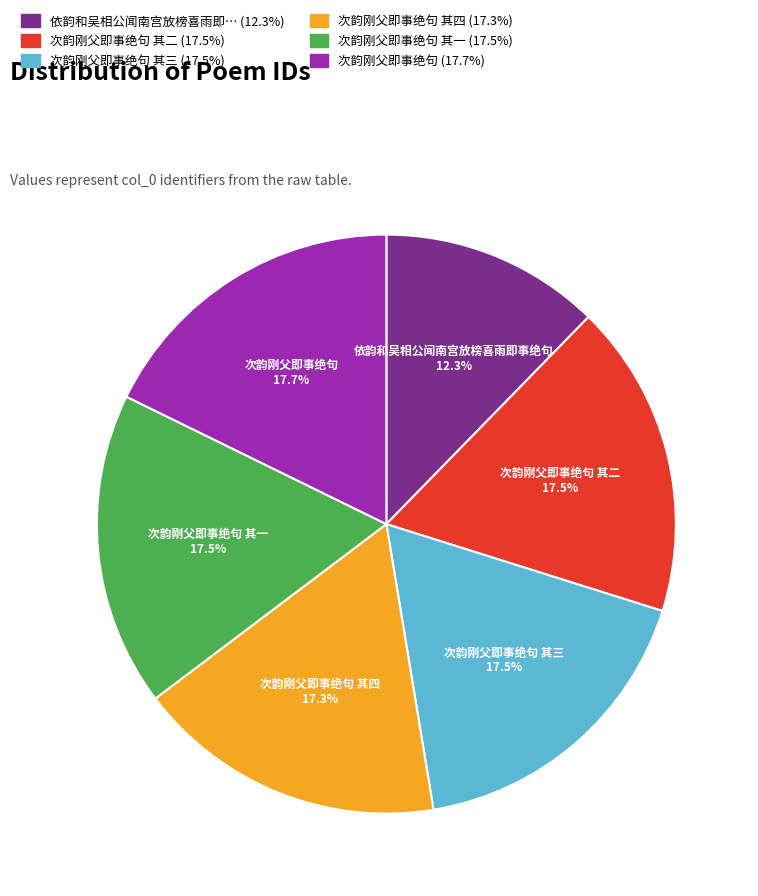

To the nearest percent, what is the difference between the largest and smallest slice percentages?

5%